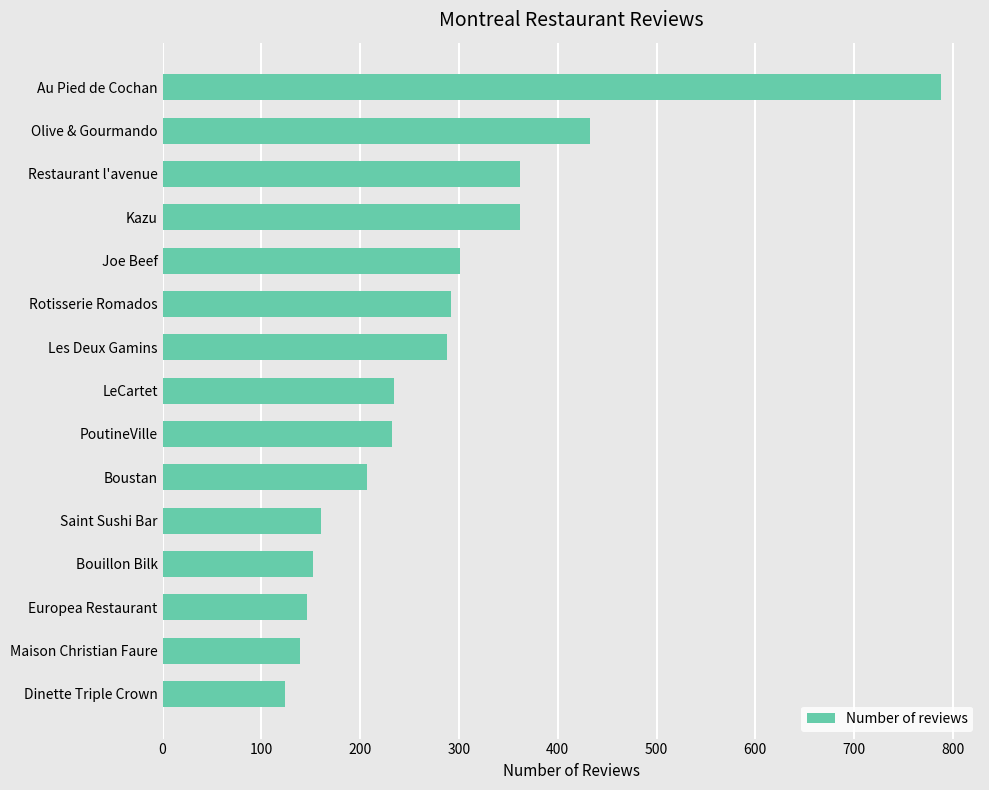

What is the change in value from Rotisserie Romados to Bouillon Bilk?

-140